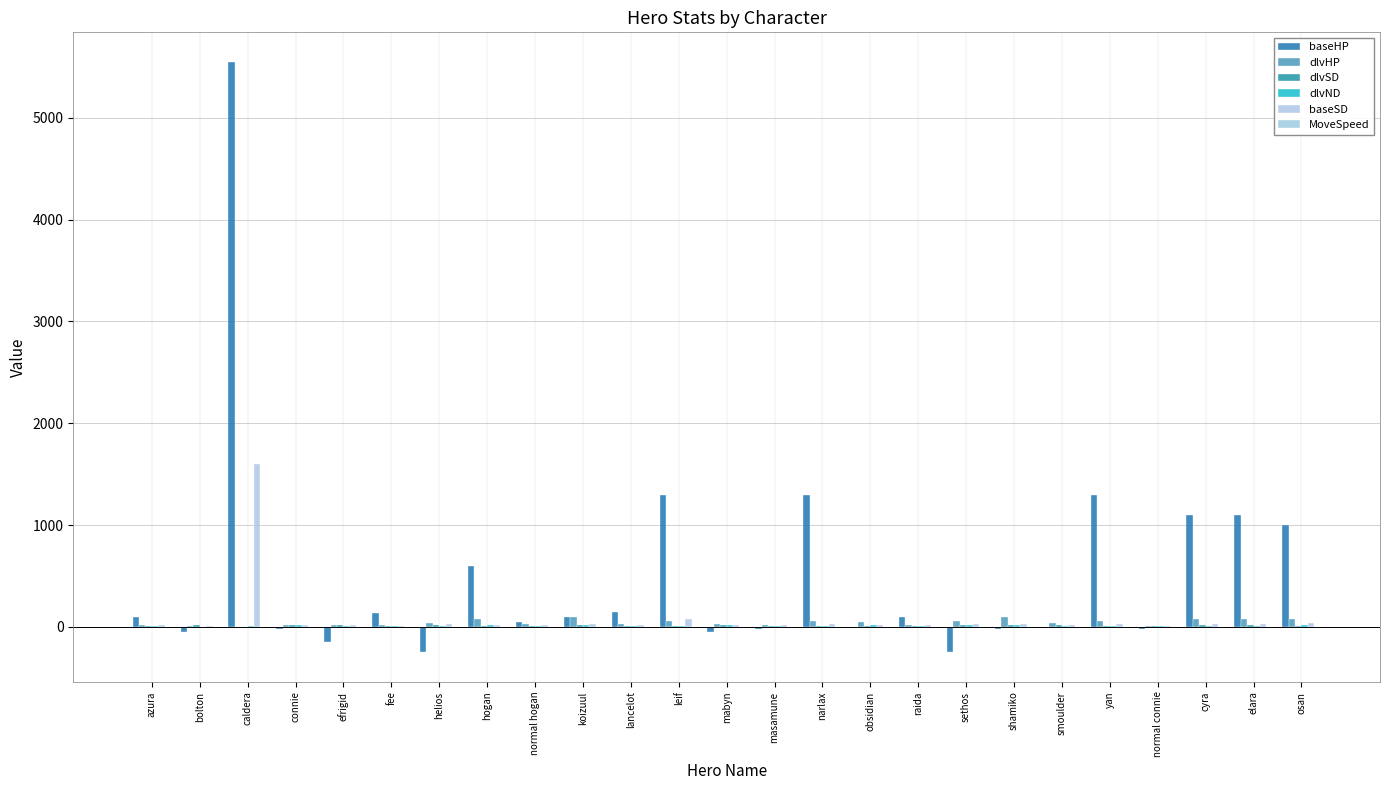

Are the bars grouped side by side (vs. stacked)?

Yes